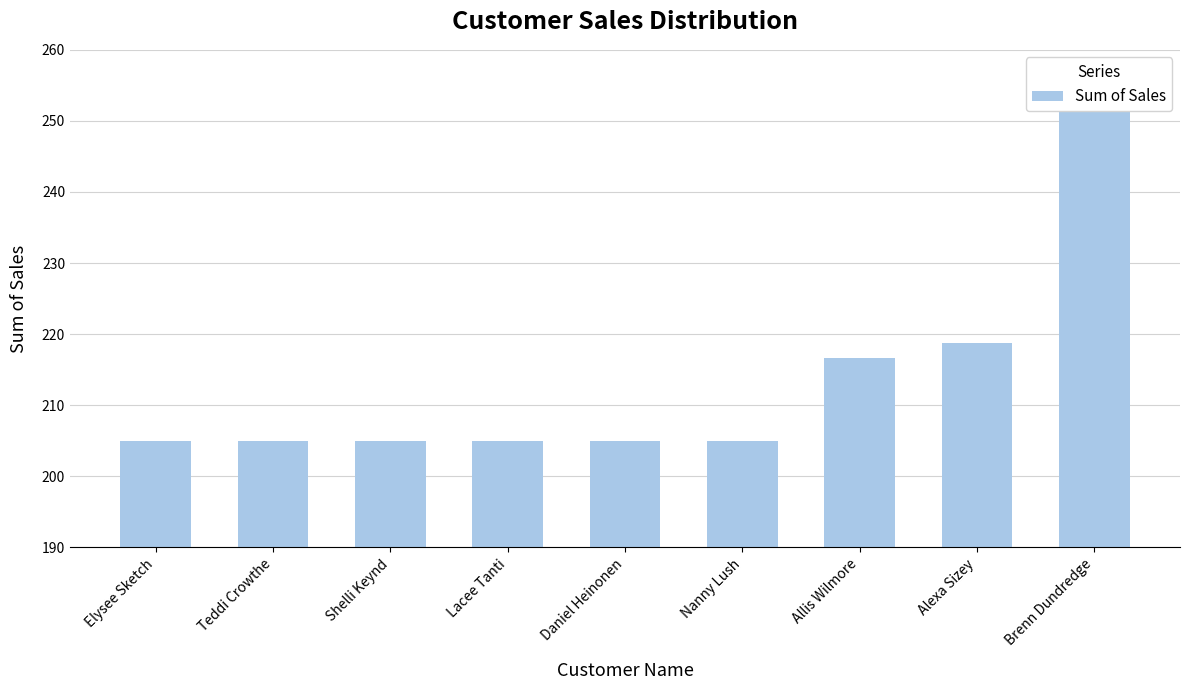

The value at Nanny Lush is 204.9. True or false?

True